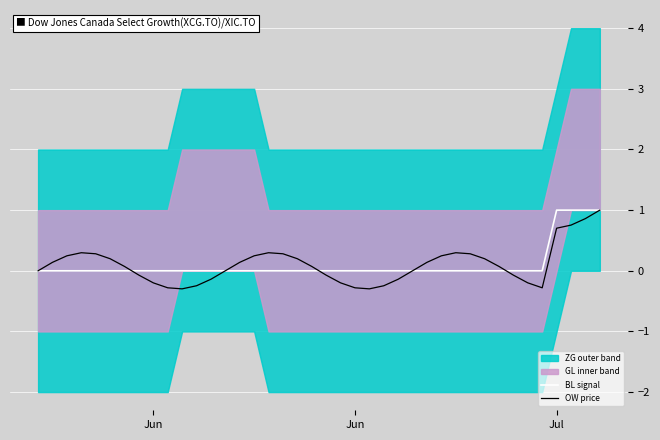

True or false: OW price and BL signal intersect in this chart.

True